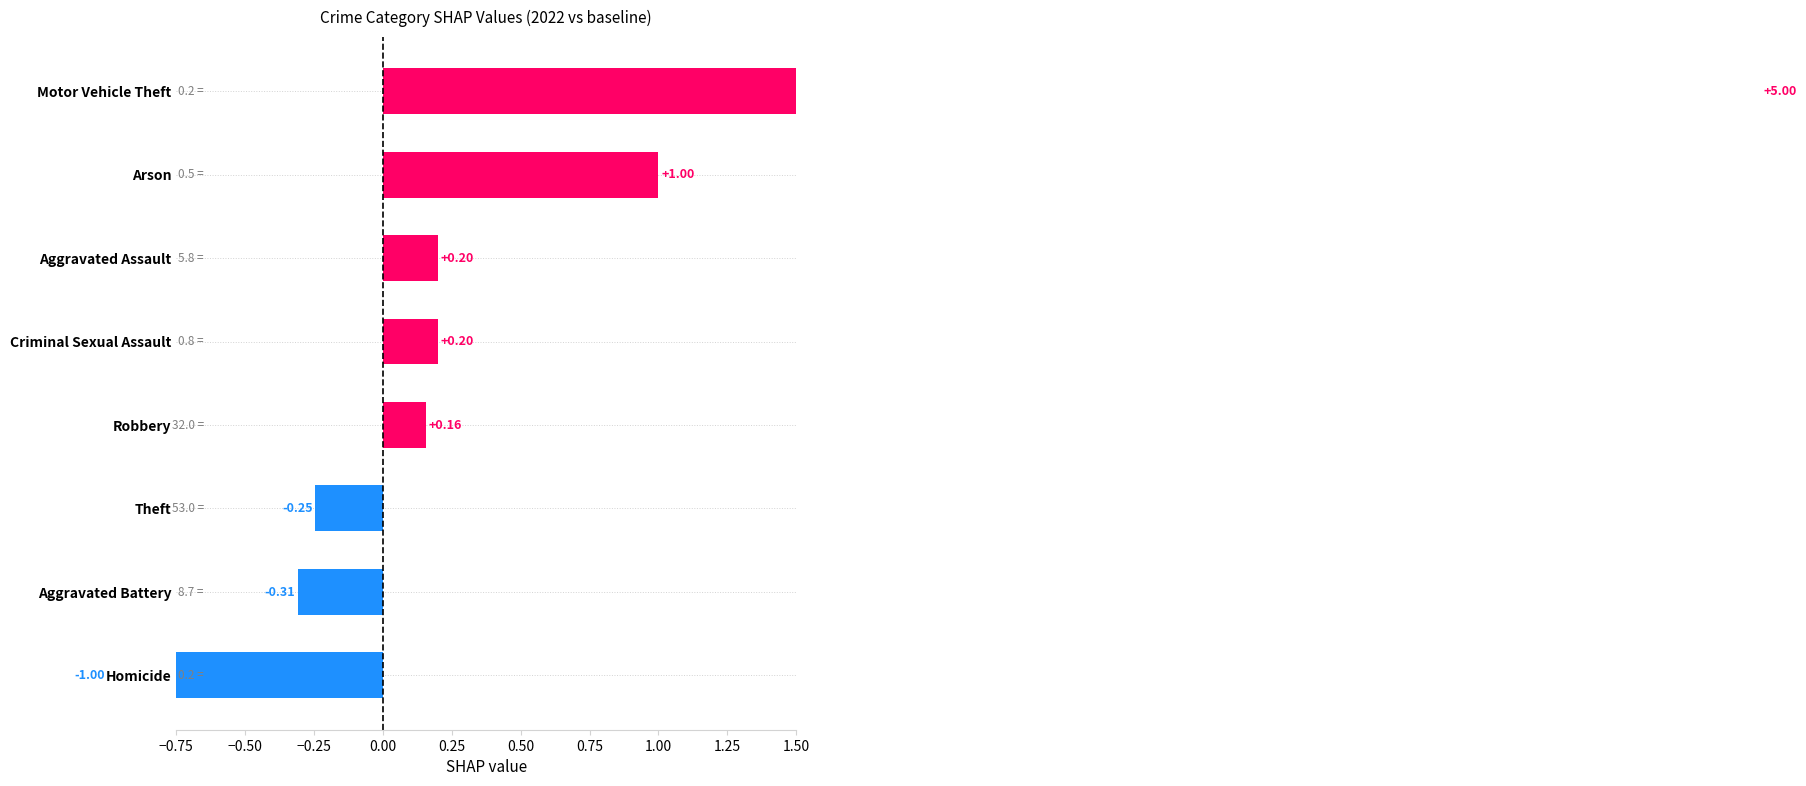

What is the value of the 3rd bar from the left?

0.2